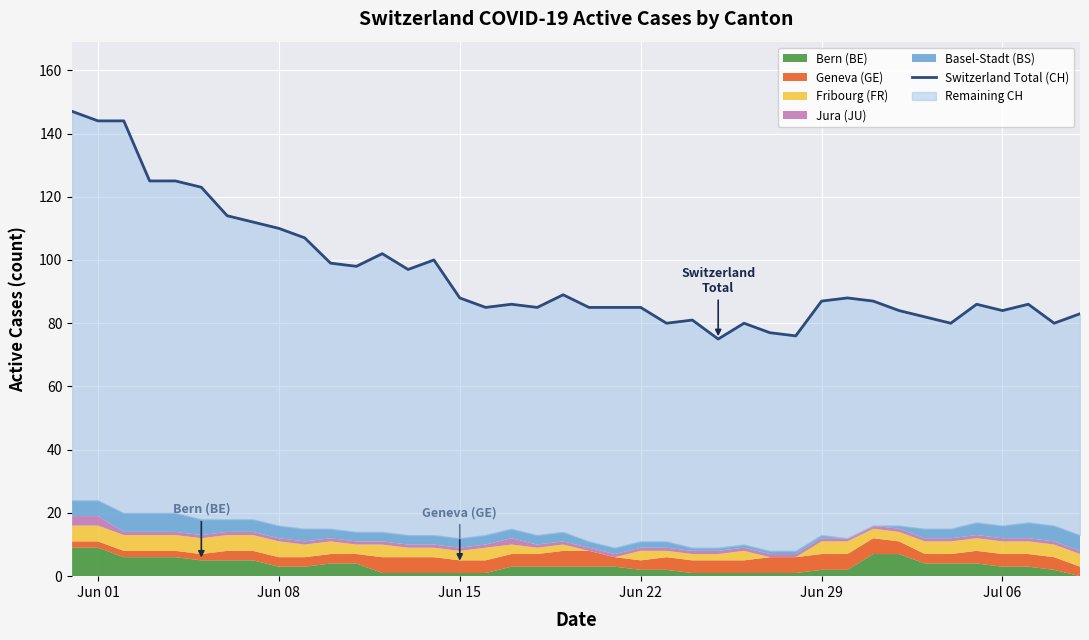

Does the chart display data point markers on the line(s)?

No